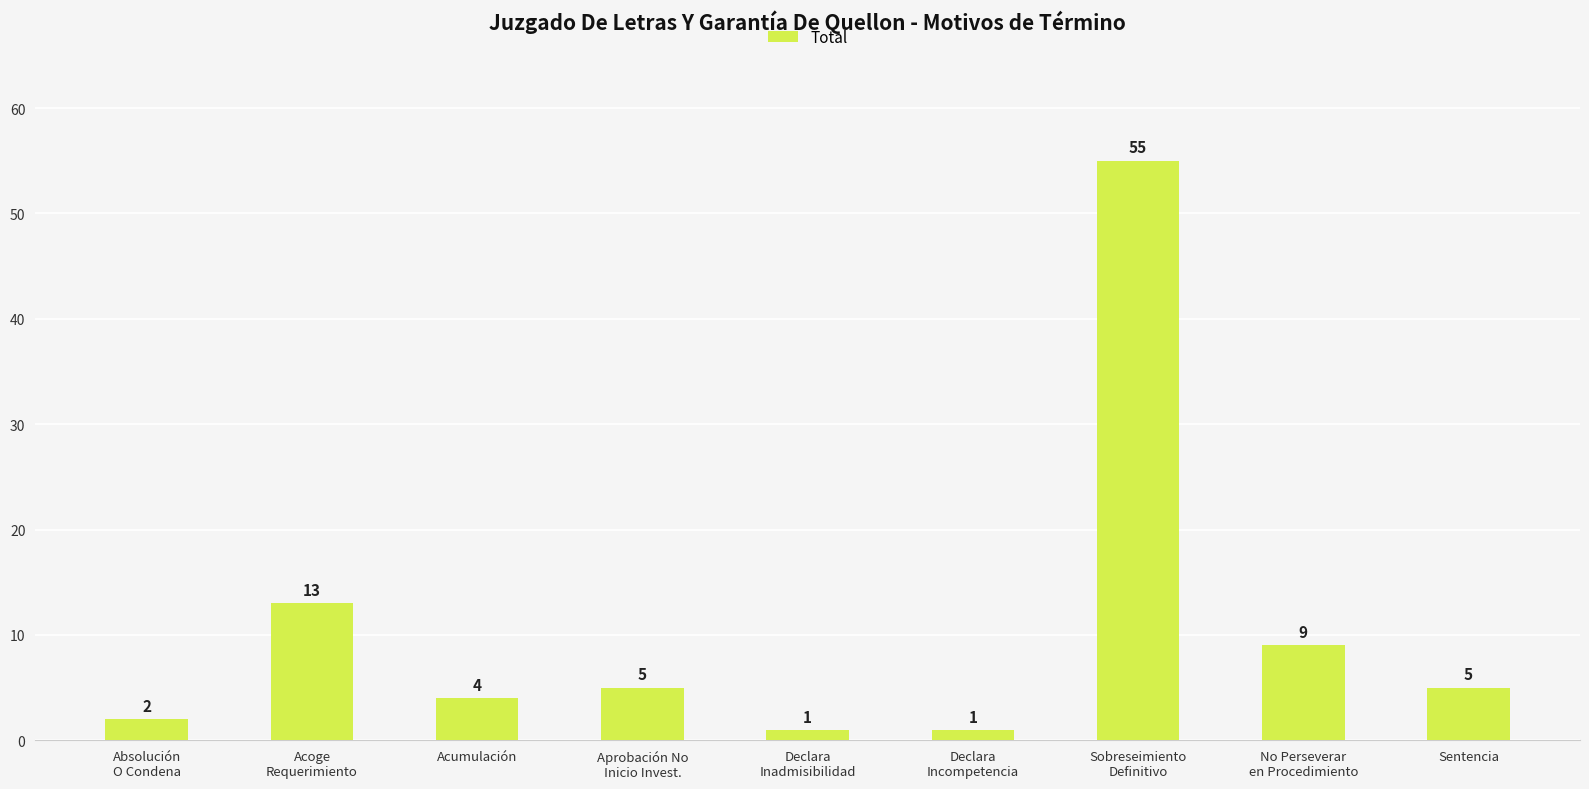

What is the maximum value shown in the chart?

55